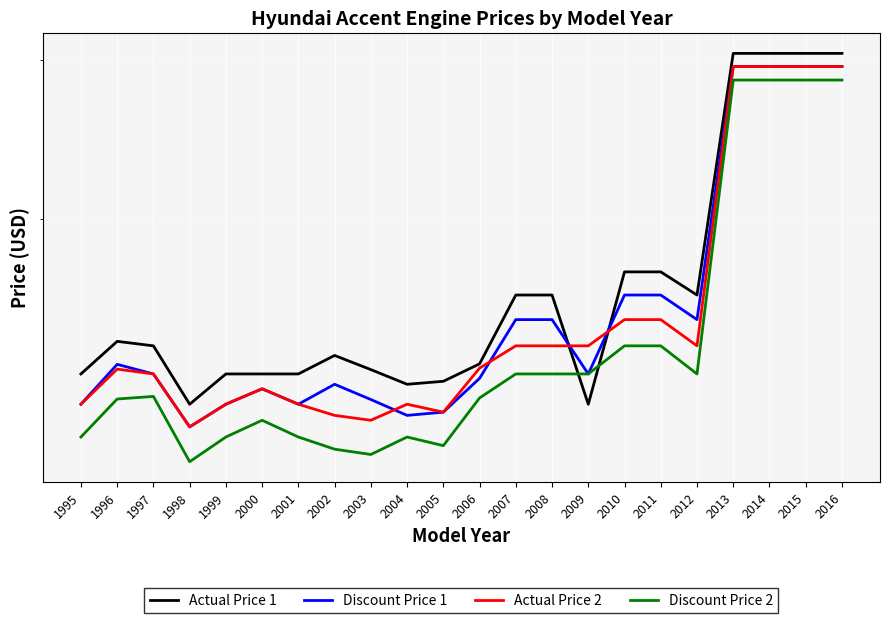

How many intersections are there between Discount Price 1 and Actual Price 1?

2